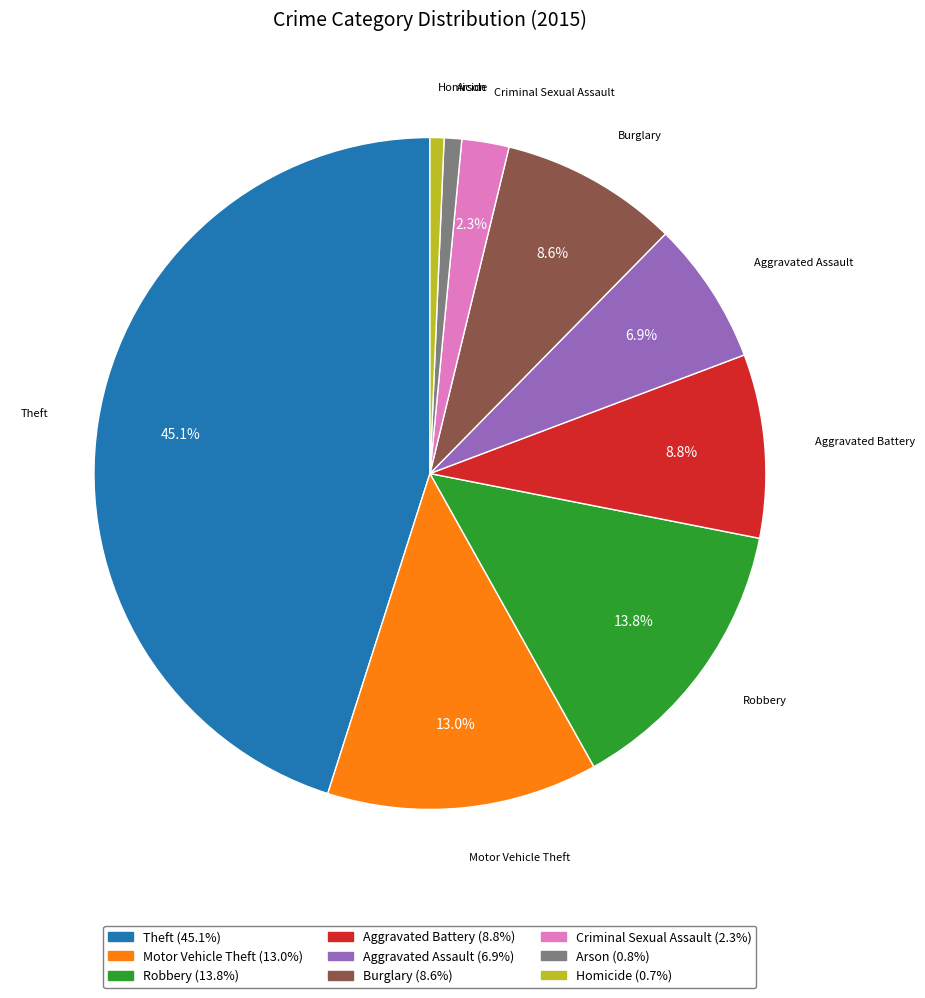

Is it true that Criminal Sexual Assault is 2% of the pie?

True